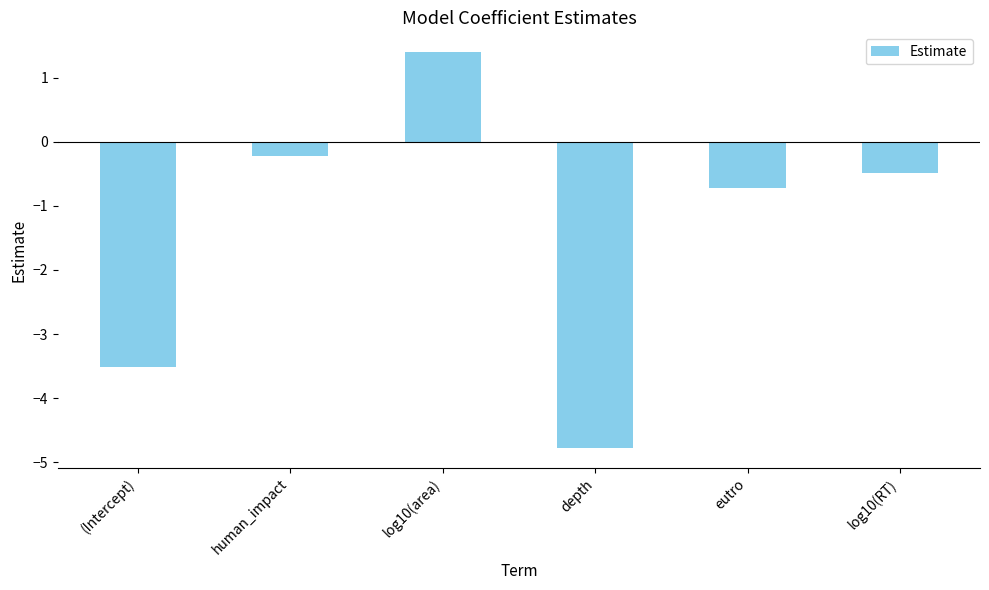

What is the sum of the values at human_impact and eutro?

-1.0